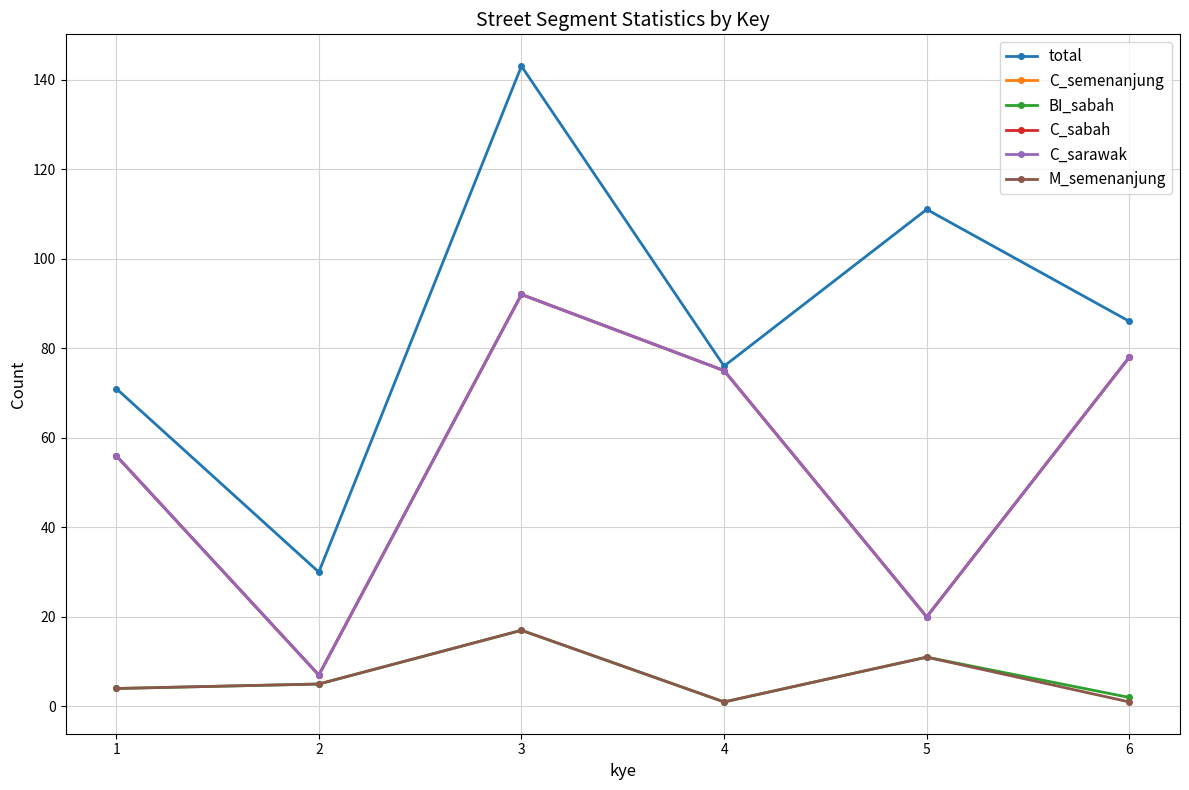

How many values in the total series exceed 86?

2